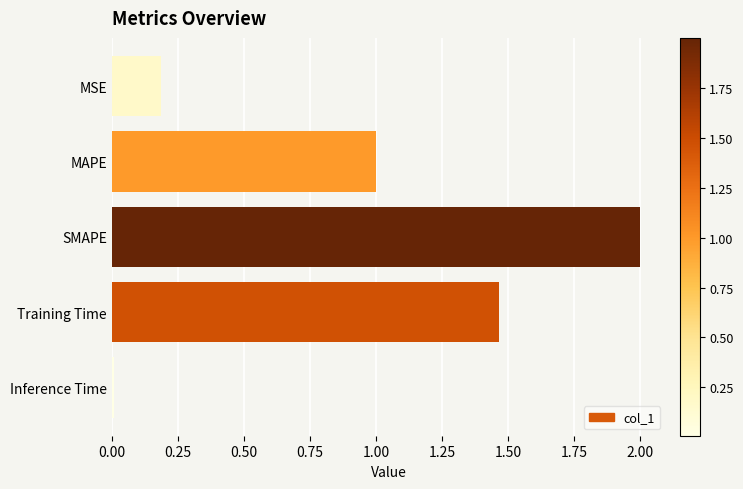

True or false: the data shows 0.7 at MAPE.

False